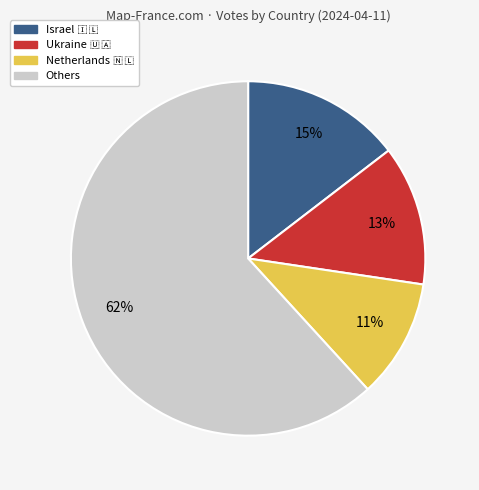

Count the number of slices in the pie.

4